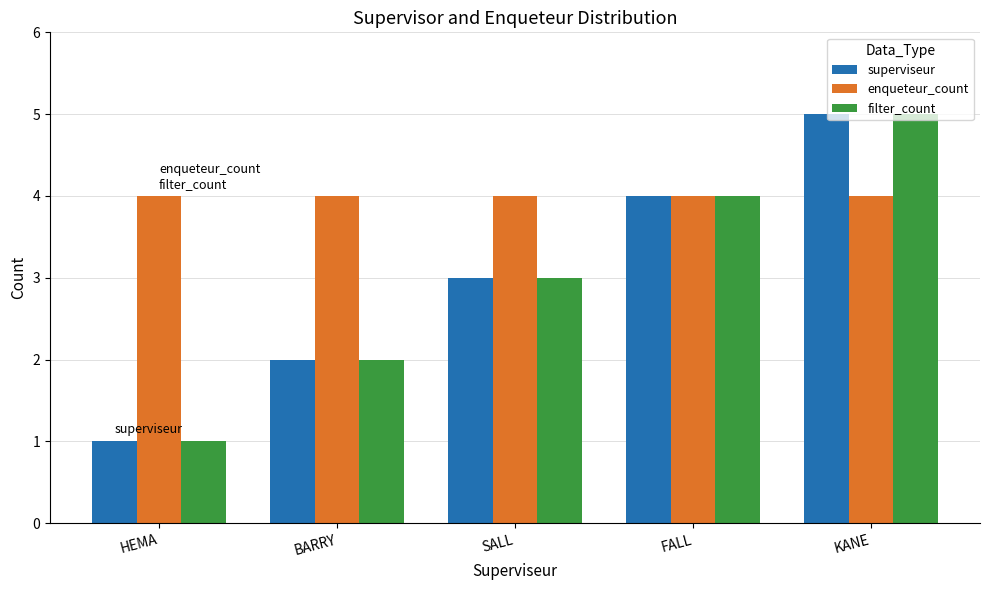

At which category does the chart reach its minimum across all series?

HEMA